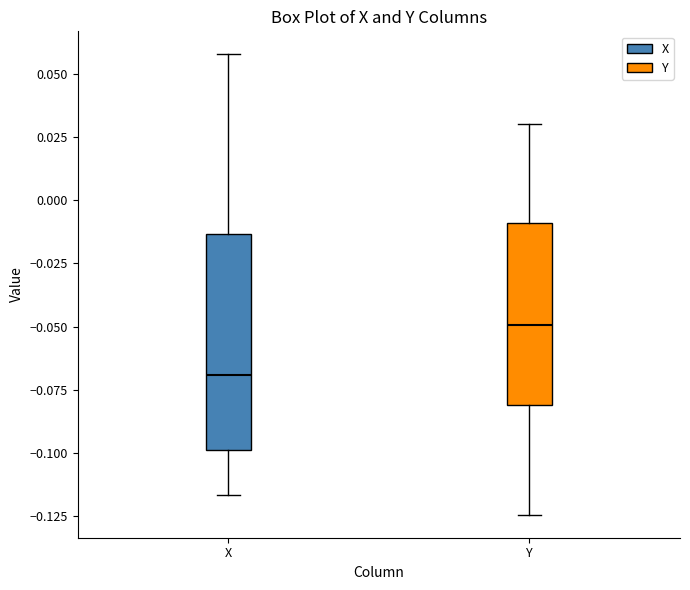

Where does the upper whisker of the box for X end on the y-axis? The values are not printed on the chart, so give them approximately, as read against the axis.

0.060